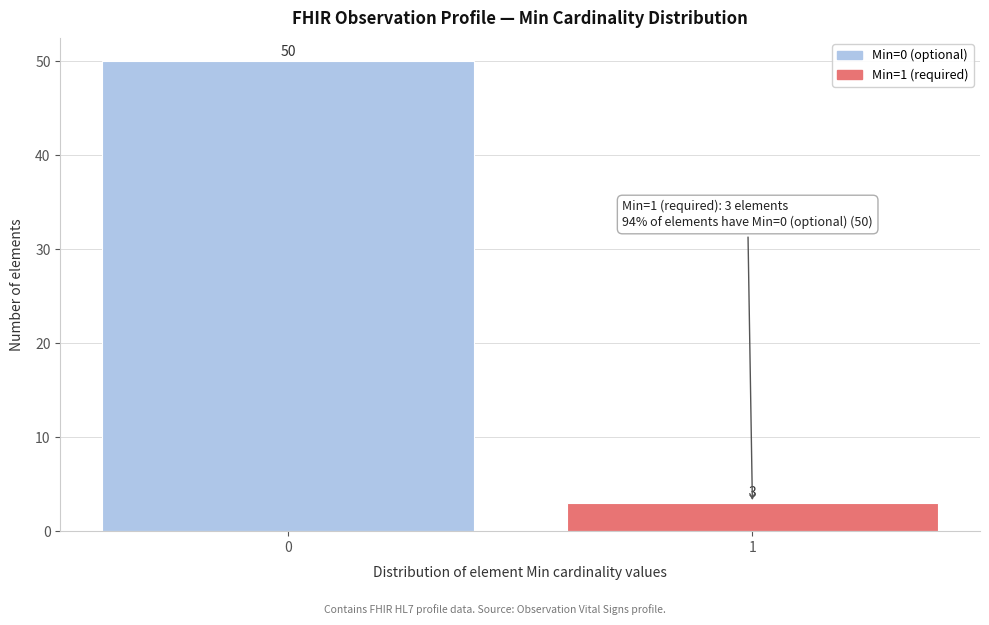

Reading right to left, transcribe all the data shown in this chart.

1=3	0=50